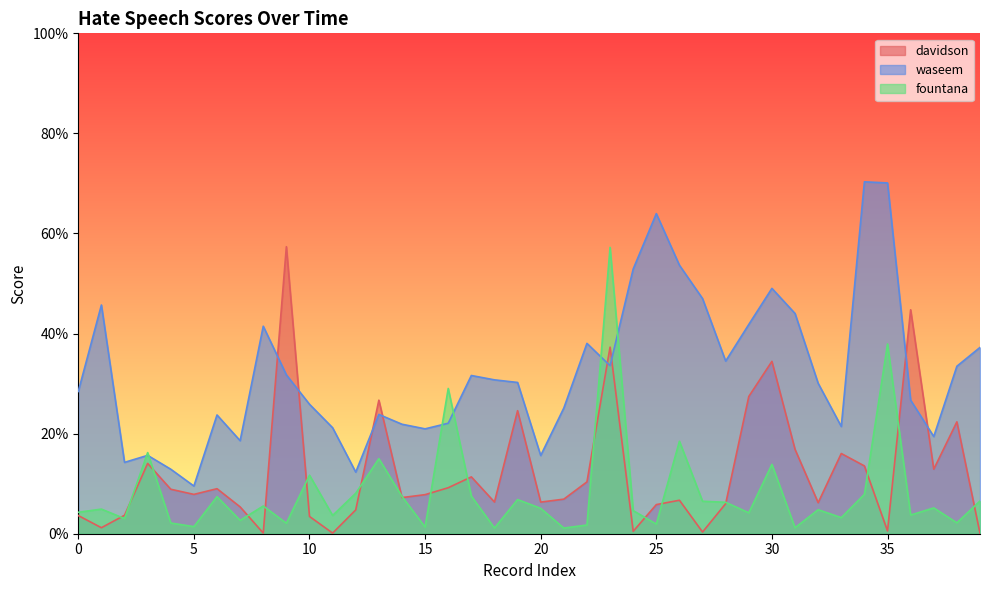

What is the total value across all series at 22?

0.5